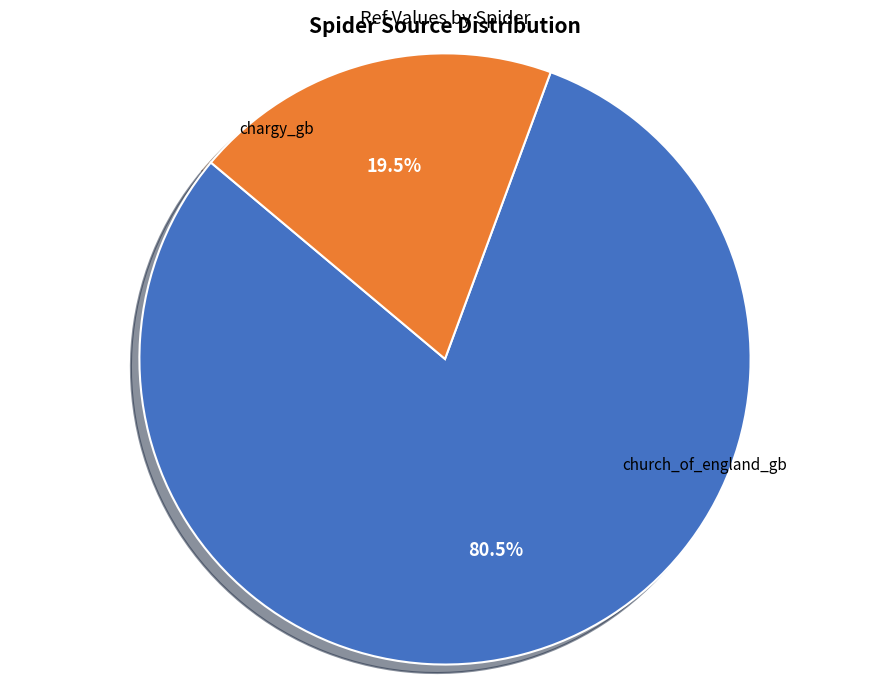

Does any single category account for the majority?

Yes